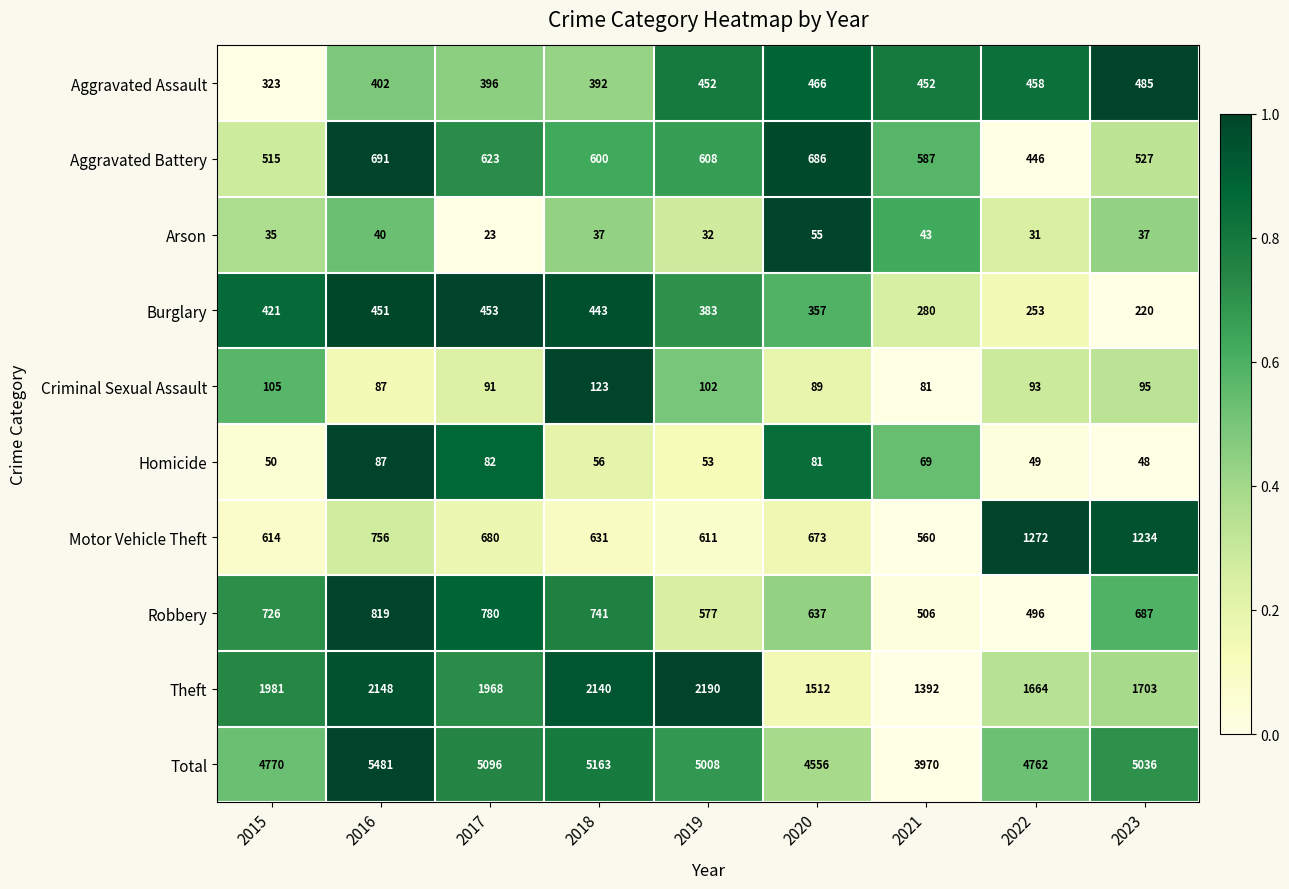

Which series has the largest total across all categories?

Total